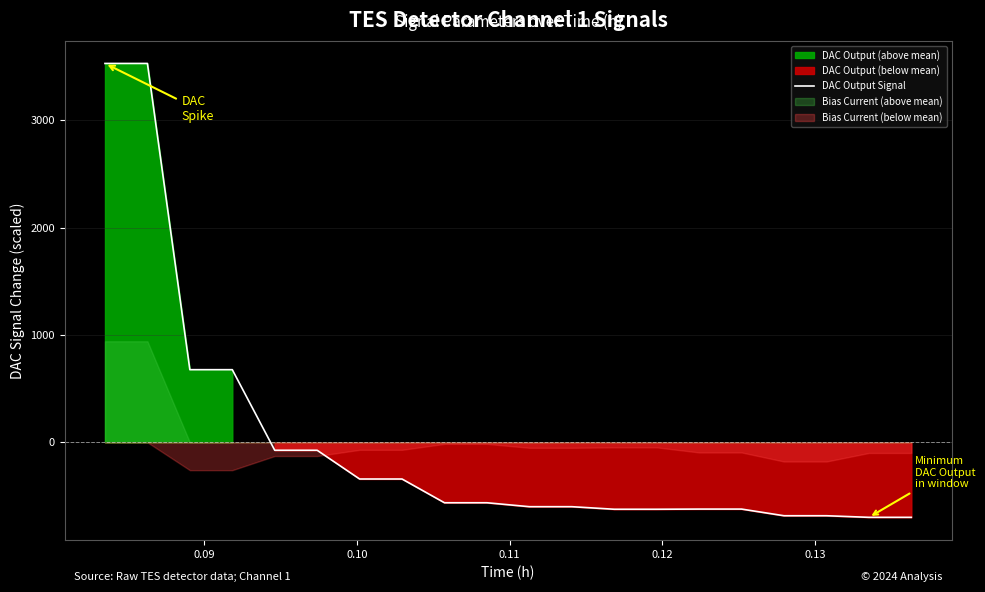

What is the minimum value for DAC Output Signal?

-698.6